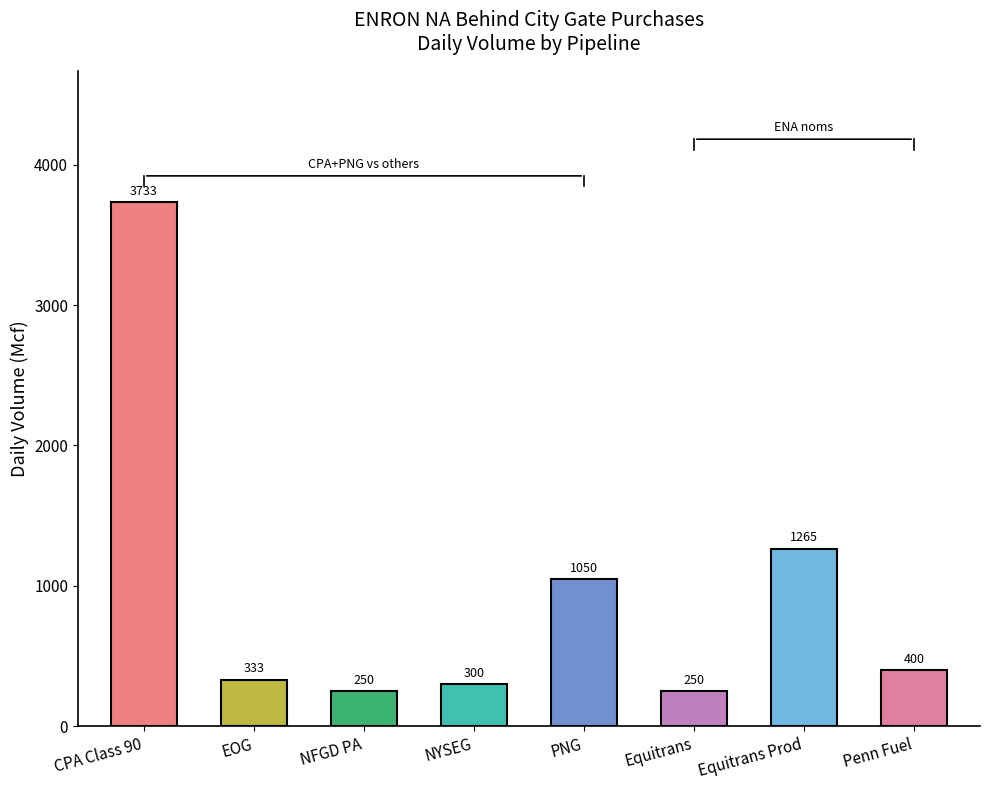

What is the difference between the maximum and second lowest values?

3483